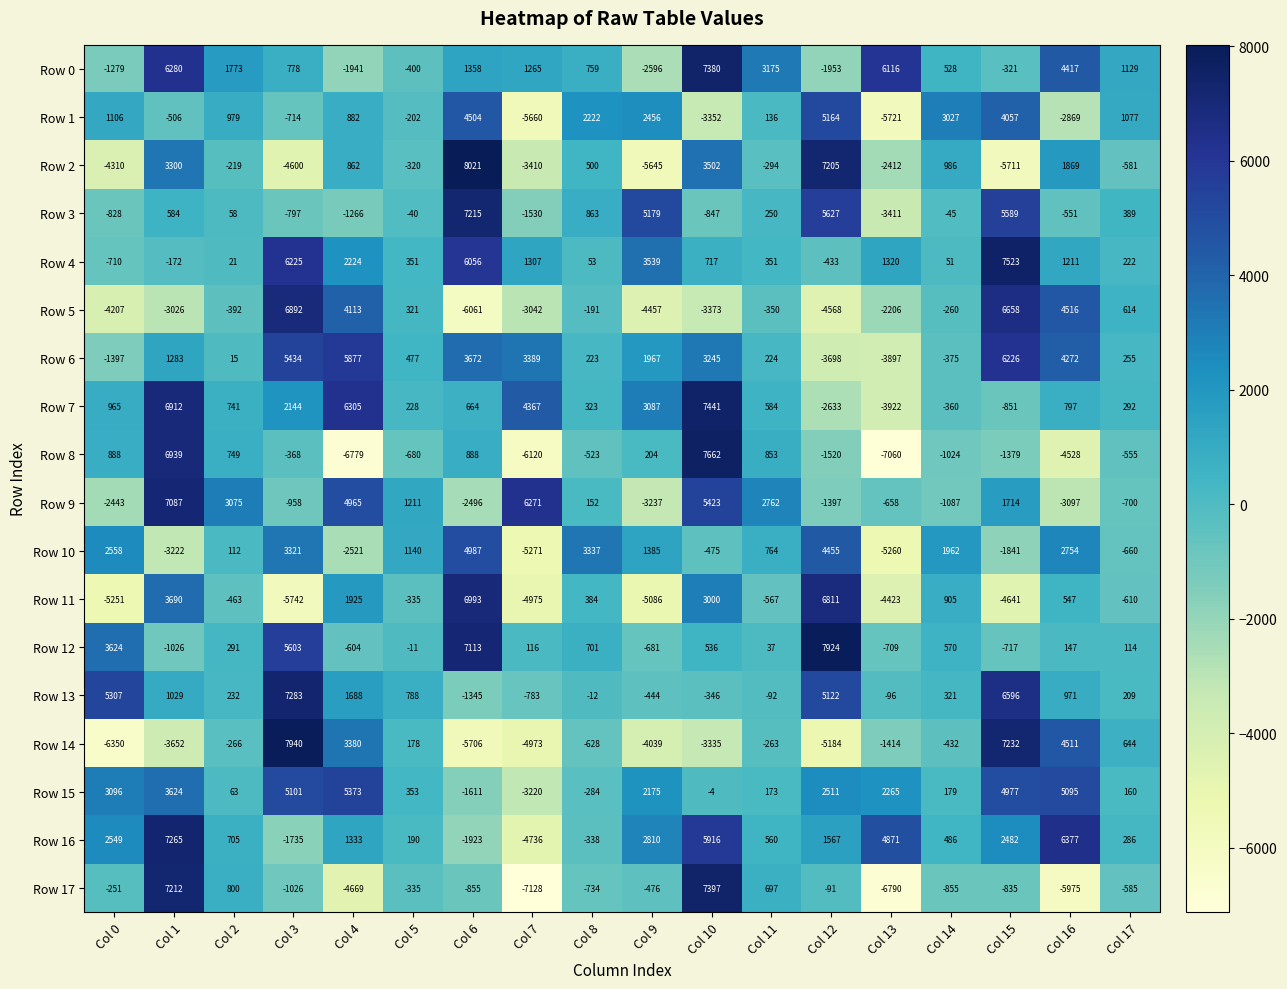

Which label corresponds to the largest value in the chart?

Col 6